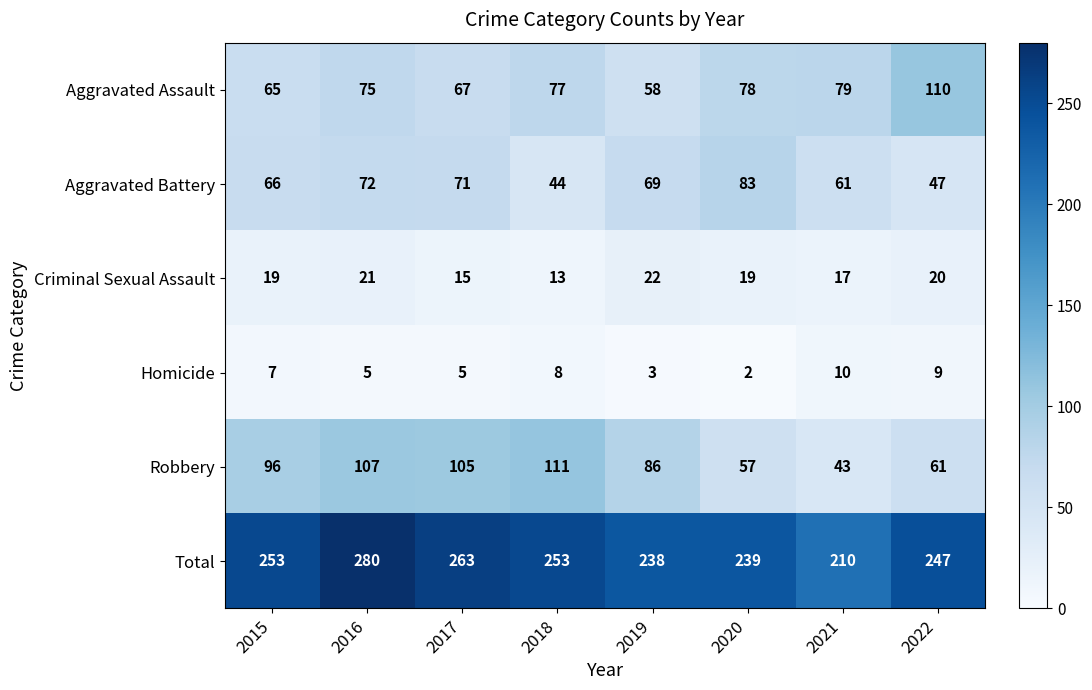

Rank the series by their maximum value, from lowest to highest.

Homicide, Criminal Sexual Assault, Aggravated Battery, Aggravated Assault, Robbery, Total